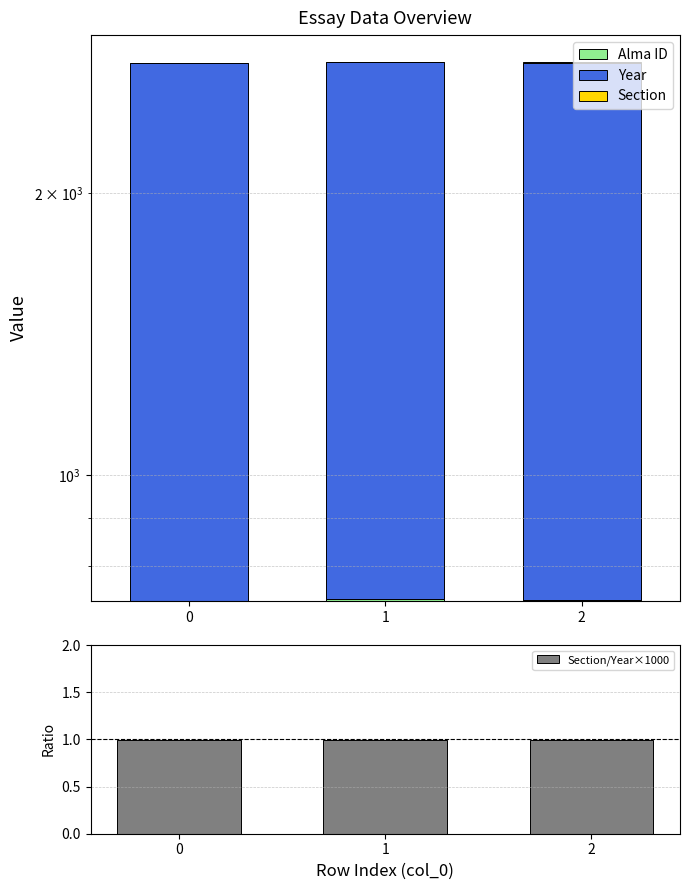

What value does the Section series have at 2?

2.0